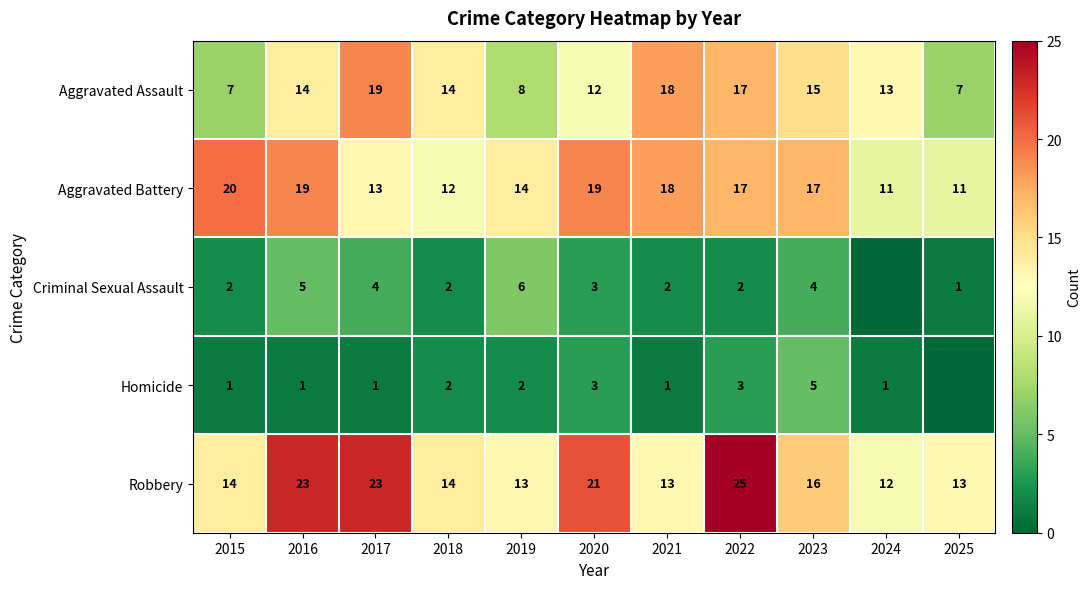

What is the sum of all Aggravated Battery values?

171